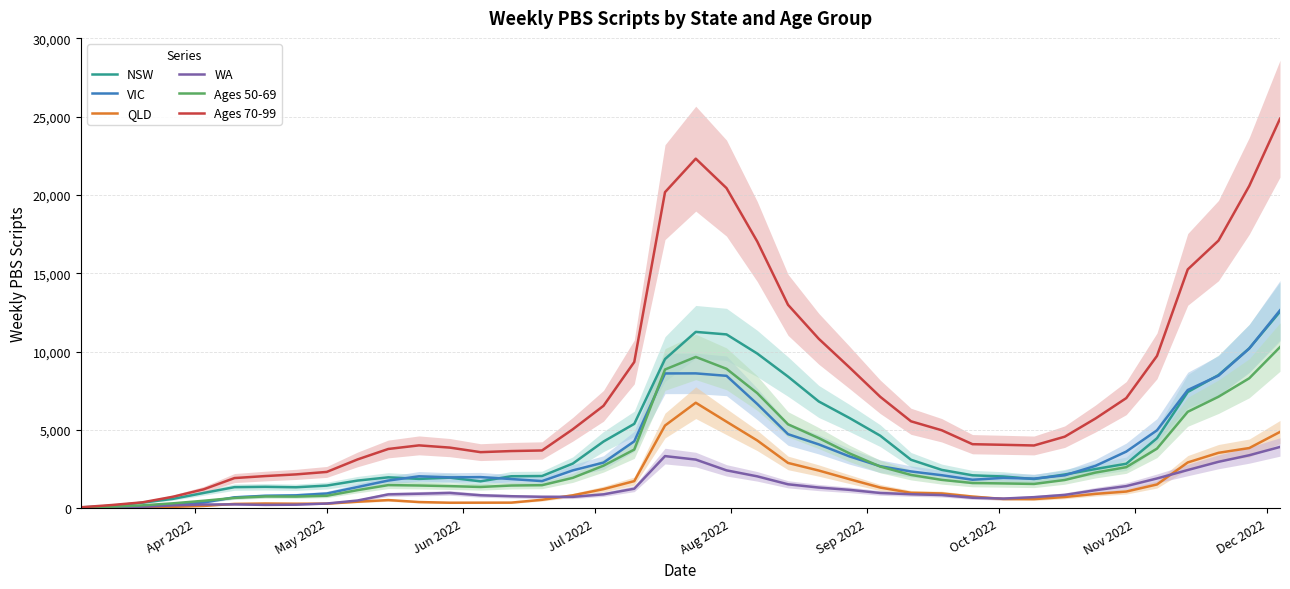

Which series has the widest spread of values?

Ages 70-99